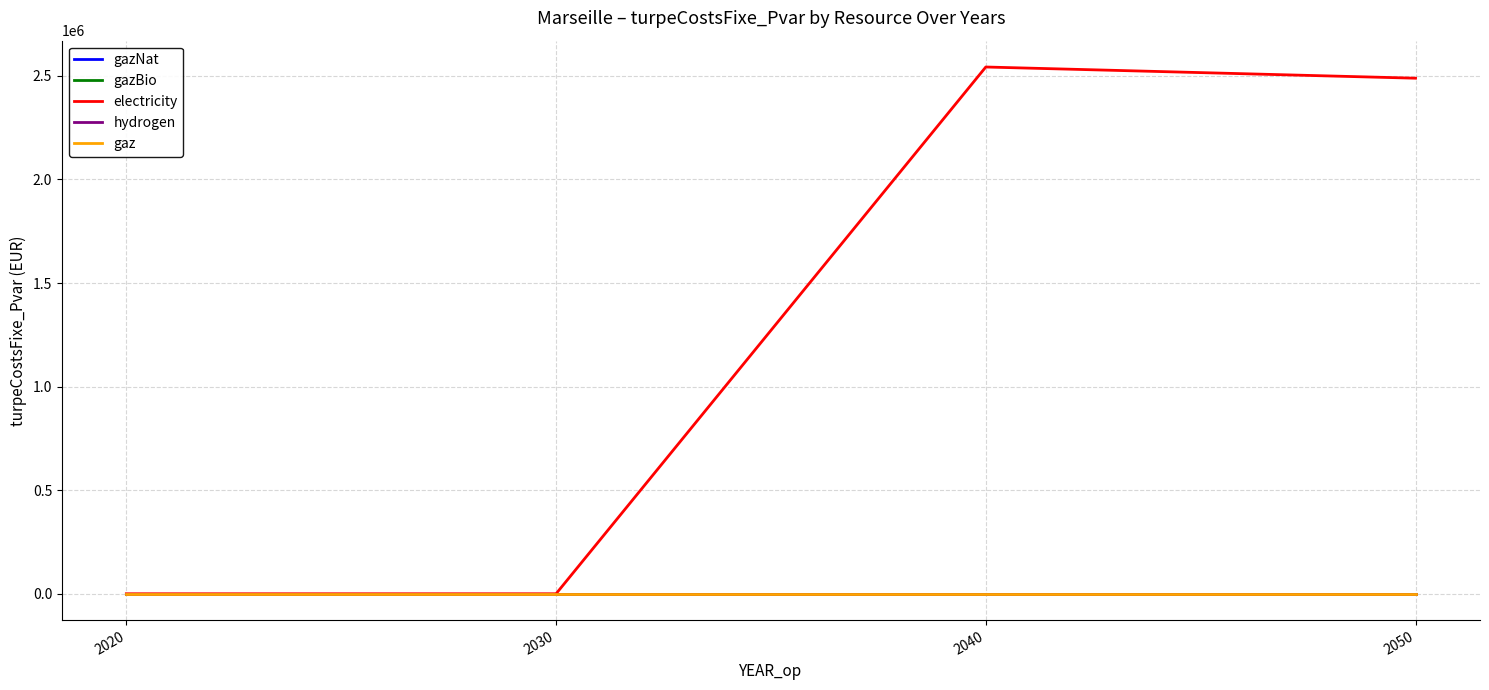

Does the chart display data point markers on the line(s)?

No